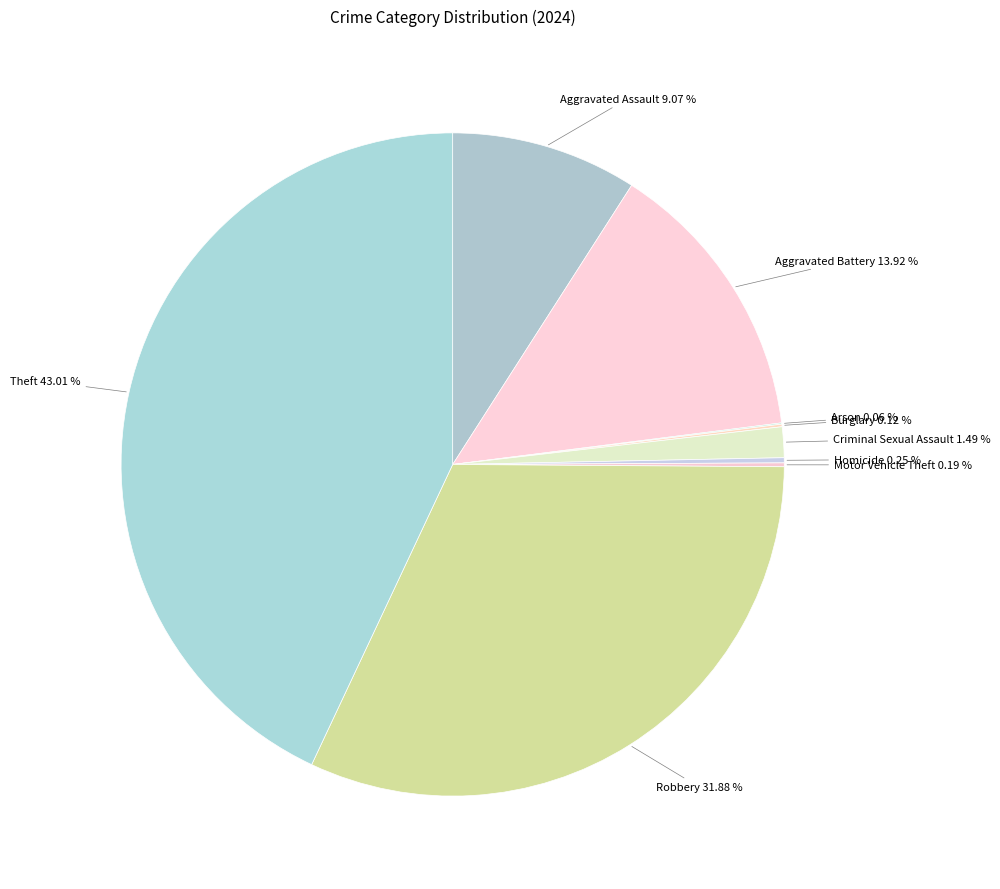

Which category has the biggest portion of the pie?

Theft